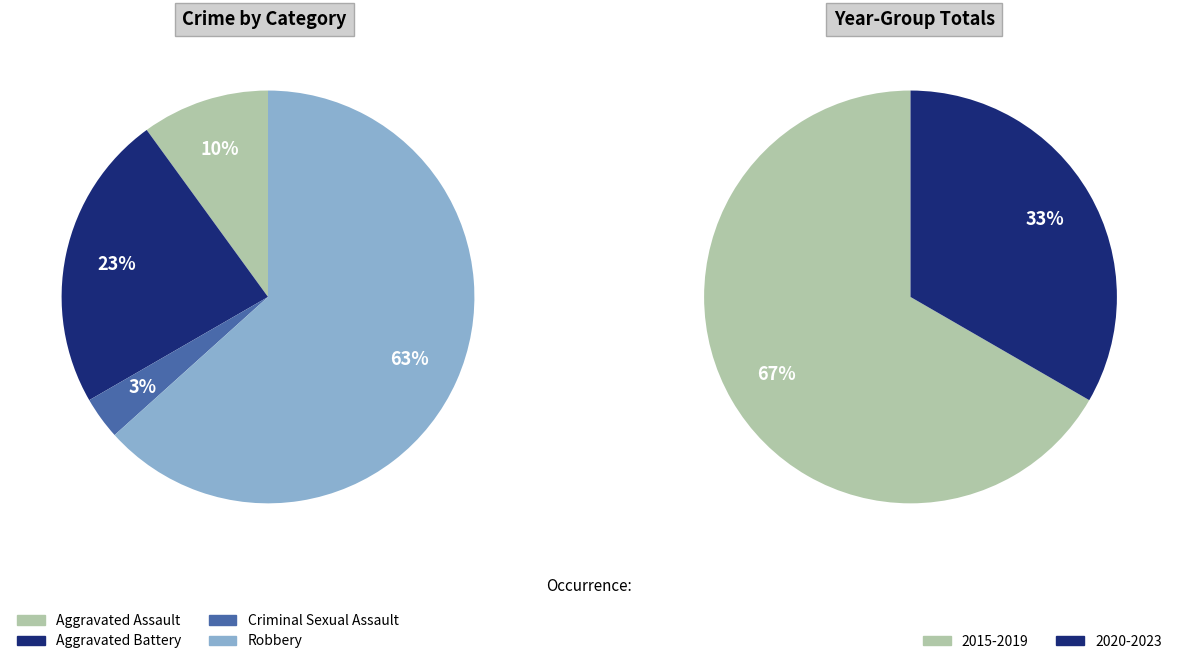

To the nearest percent, what is the difference between the Robbery and Aggravated Battery slice percentages?

40%